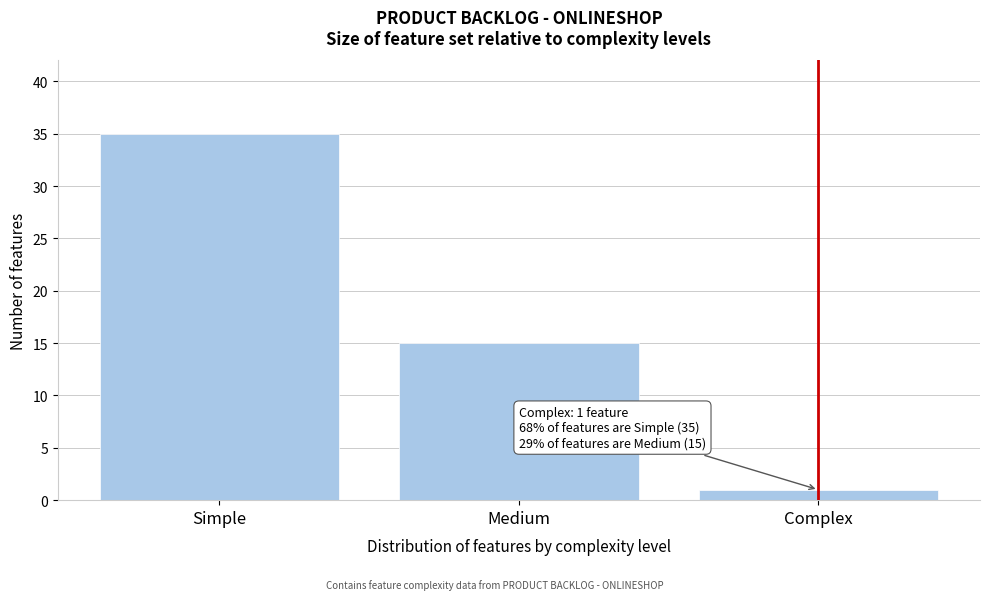

Reading left to right, what are all the values shown in this chart?

Simple=35	Medium=15	Complex=1